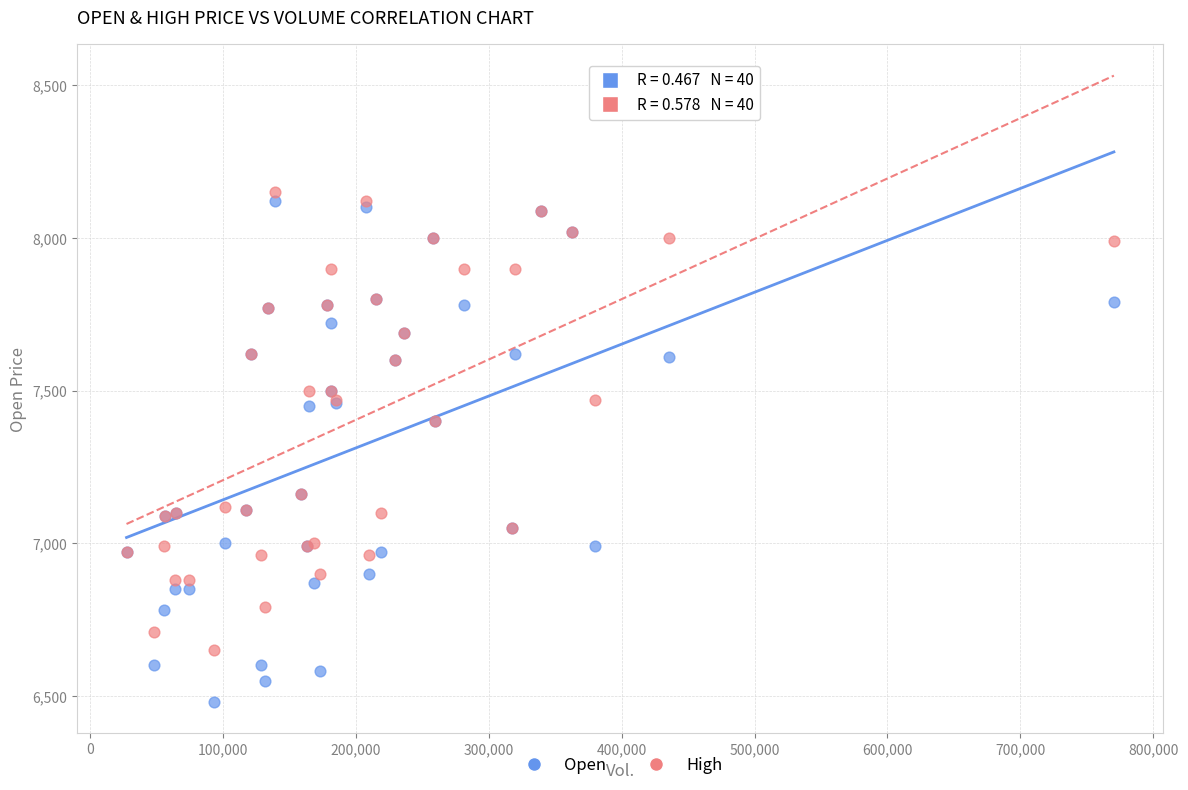

Which series has the largest Y range (max minus min)?

Open